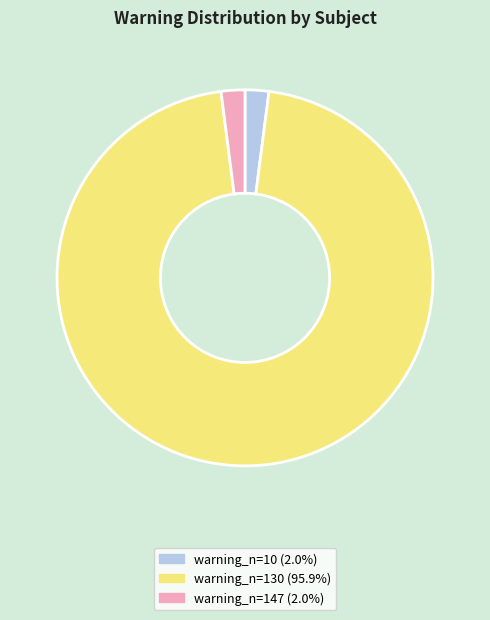

Approximately how many times larger is the value at warning_n=10 (2.0%) compared to warning_n=147 (2.0%)?

1.0